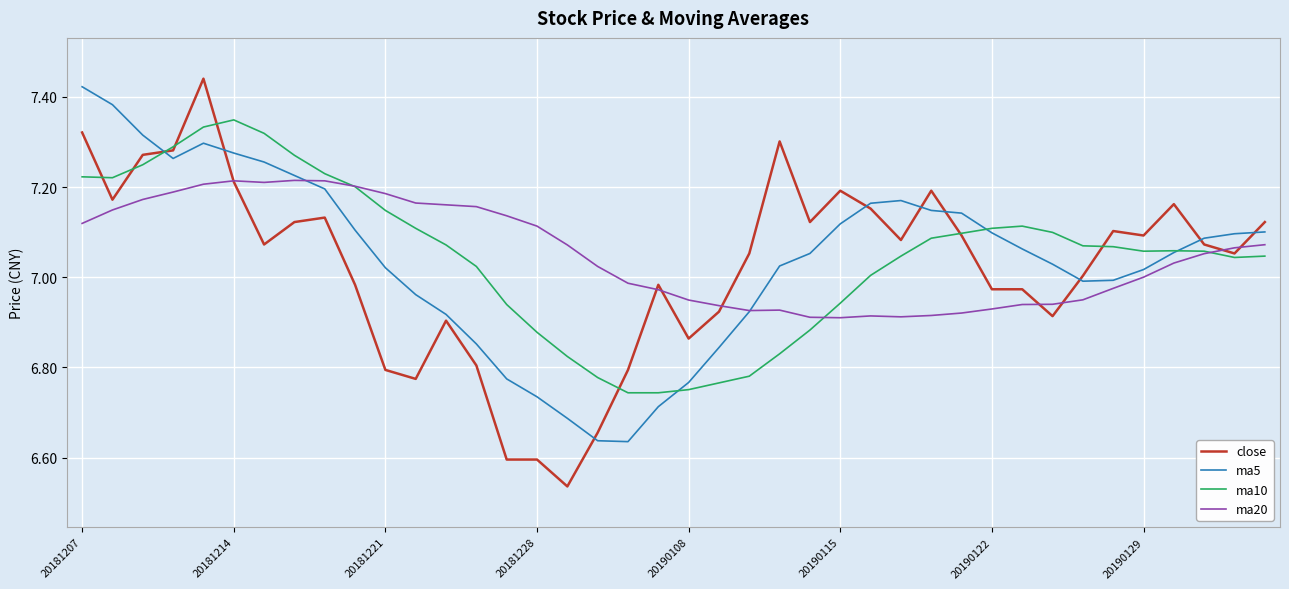

At how many categories does at least one series exceed 7?

36